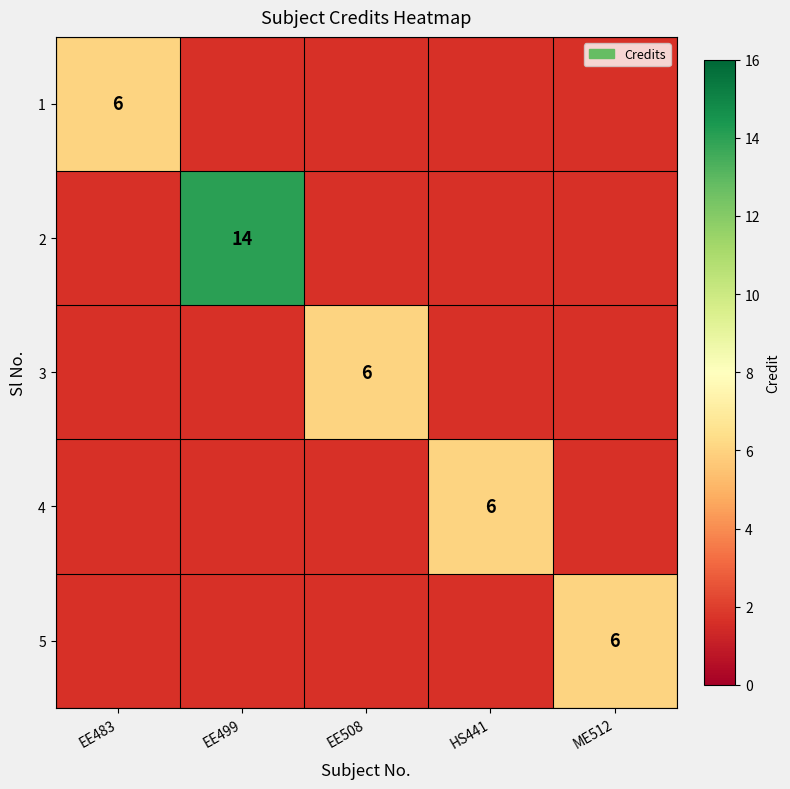

The 1 series shows 6.0 at EE483. True or false?

True